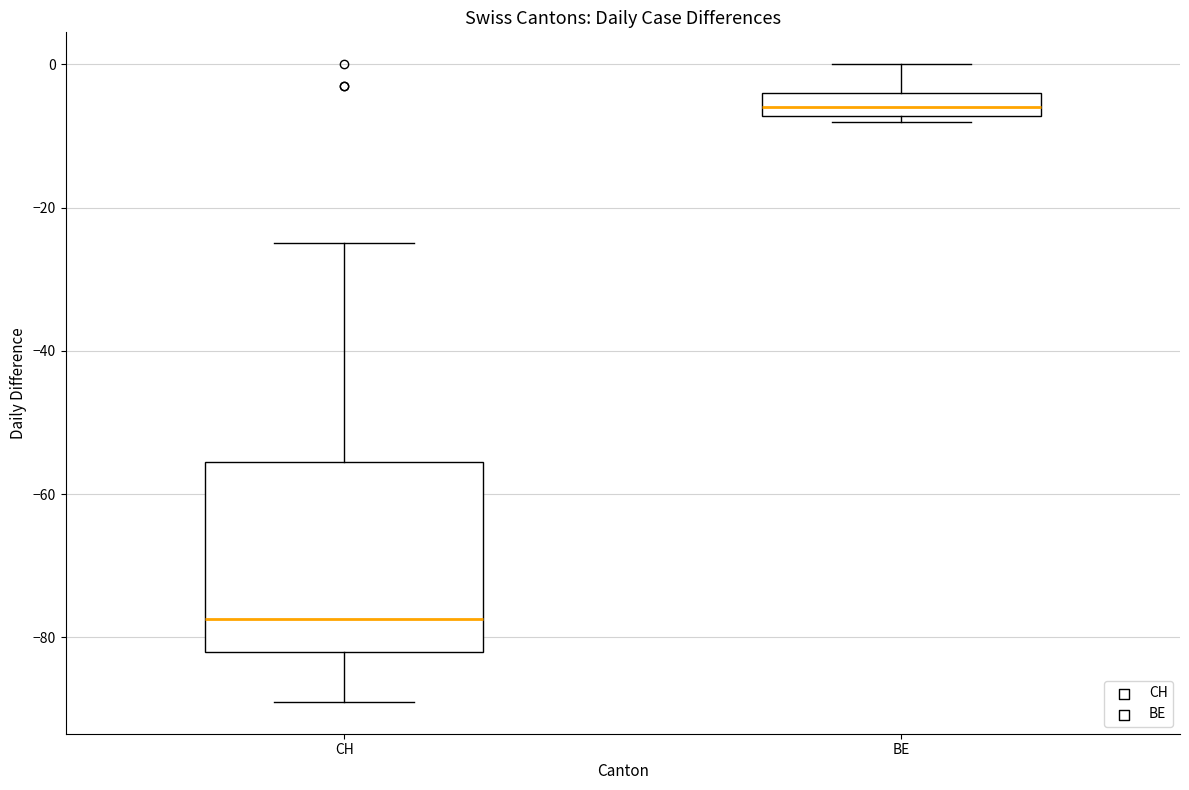

Reading left to right, read every box against the y-axis: the position of its median line, the range the box covers, and the ends of its whiskers. The values are not printed on the chart, so give them approximately, as read against the axis.

CH: median -78, box -82 to -56, whiskers -88 to -24
BE: median -6, box -8 to -4, whiskers -8 (just below the box's lower edge) to 0